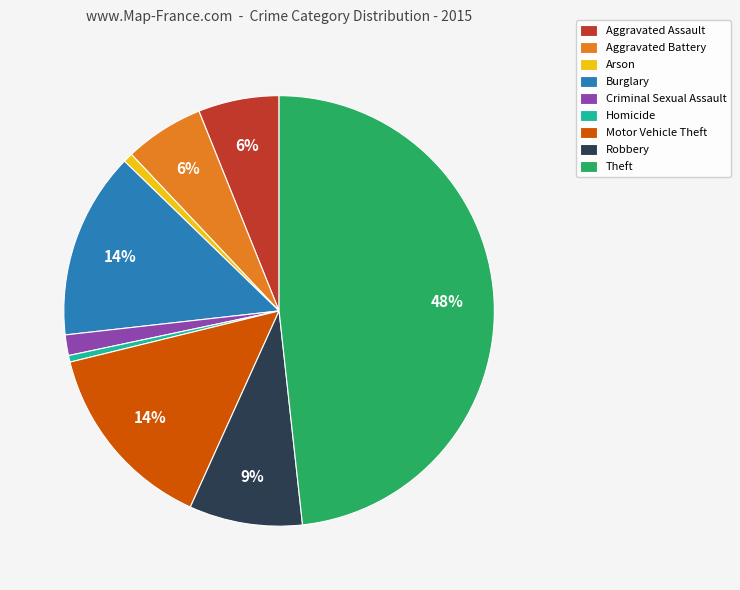

Is there a majority slice in this chart?

No